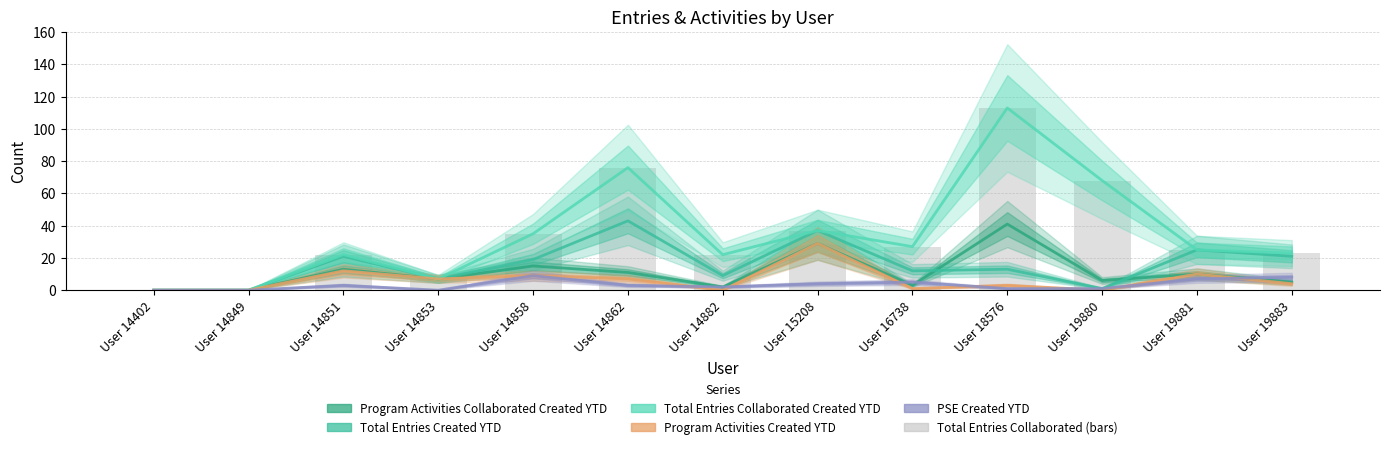

What is the value of the Total Entries Collaborated Created YTD (bars) bar at the 7th from the left?

22